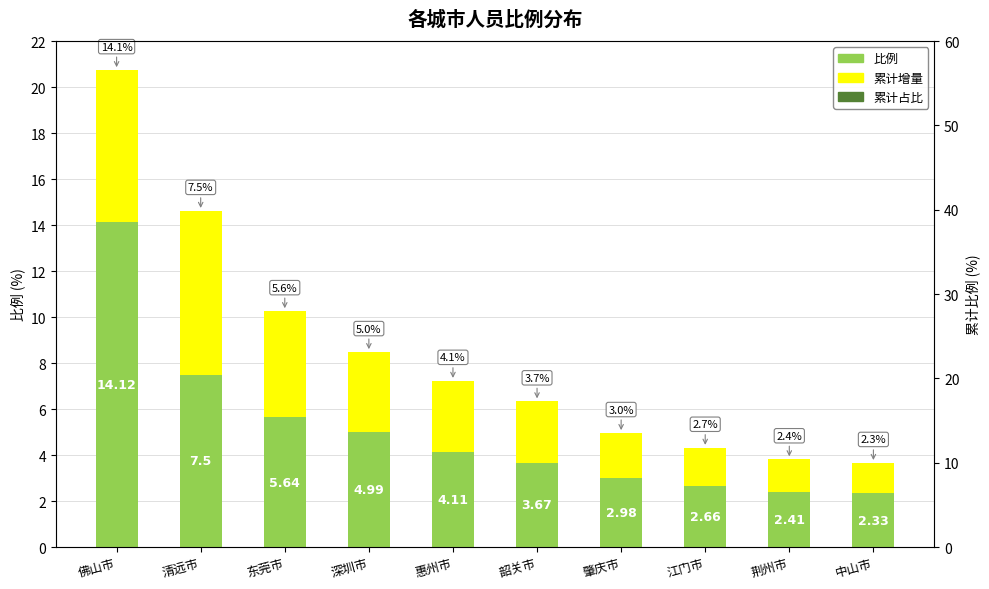

Reading left to right, extract all data points from this chart.

比例: 14.1	7.5	5.6	5.0	4.1	3.7	3.0	2.7	2.4	2.3
累计增量: 6.6	7.1	4.6	3.5	3.1	2.7	2.0	1.7	1.4	1.3
累计占比: 8.5	13.0	16.4	19.3	21.8	24.0	25.8	27.4	28.8	30.2